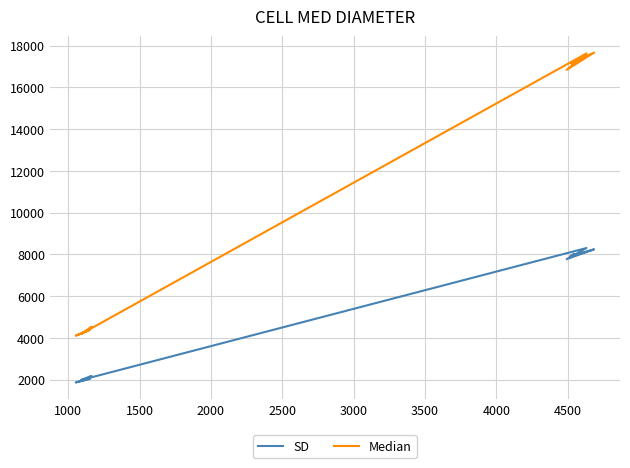

Does the chart display data point markers on the line(s)?

No